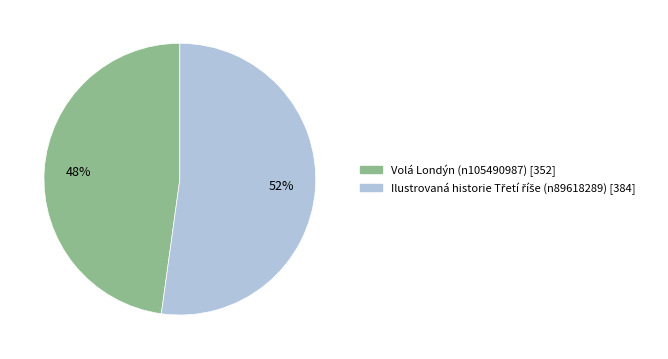

The Volá Londýn (n105490987) slice represents 62% of the pie. True or false?

False